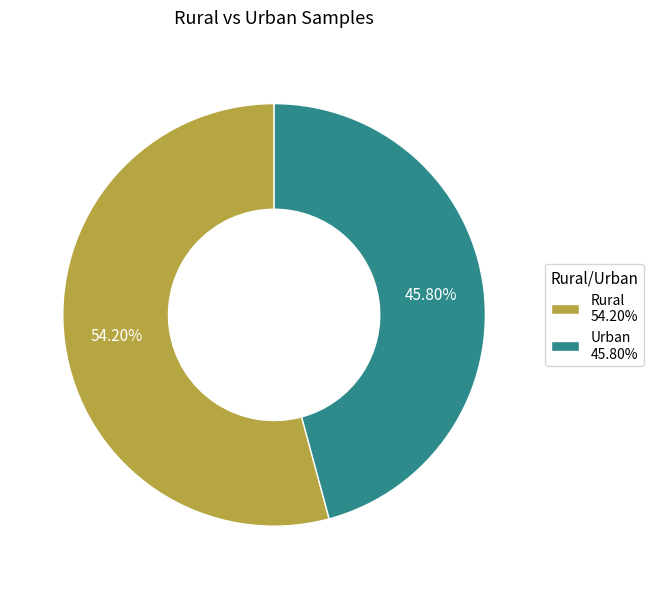

What percentage is the Urban slice, to the nearest percent?

46%